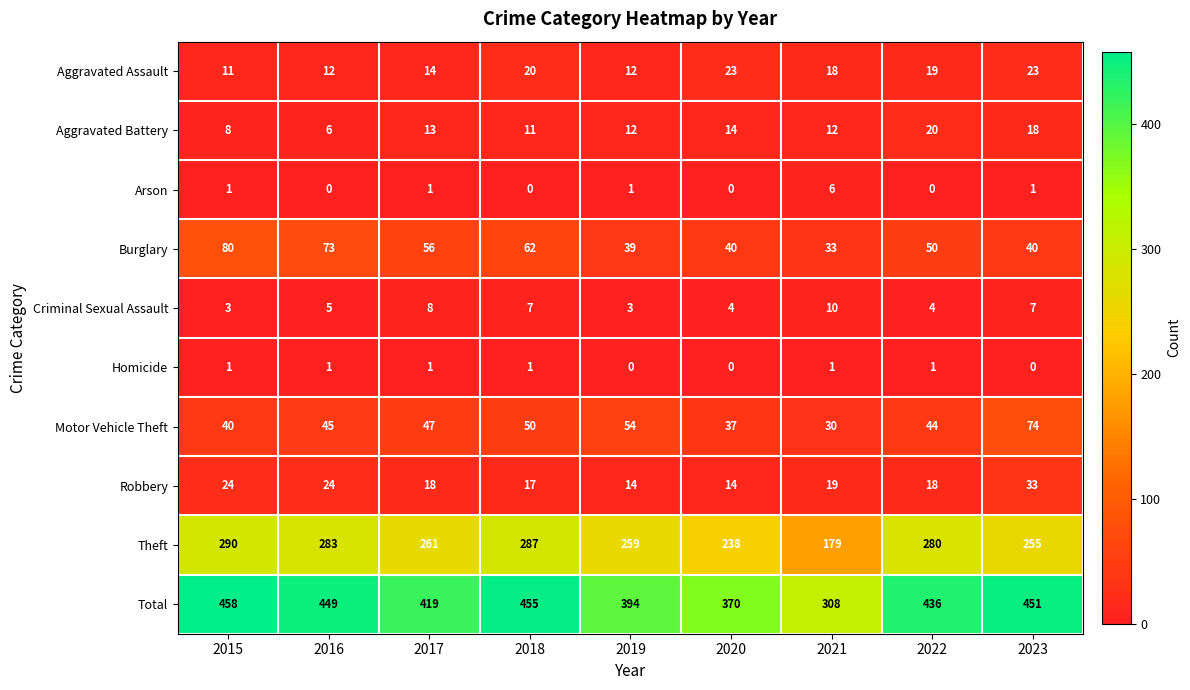

List the series in order of their peak value, highest first.

Total, Theft, Burglary, Motor Vehicle Theft, Robbery, Aggravated Assault, Aggravated Battery, Criminal Sexual Assault, Arson, Homicide